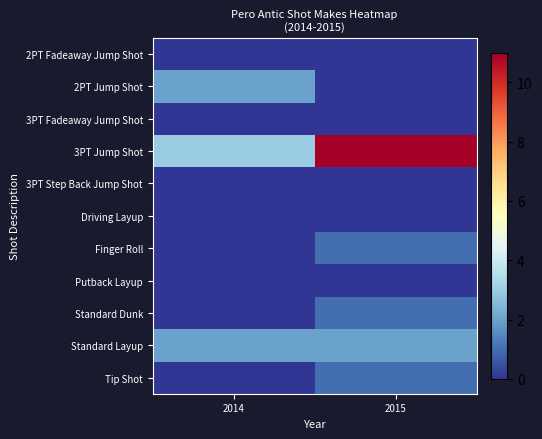

What is the total value across all series at 2015?

16